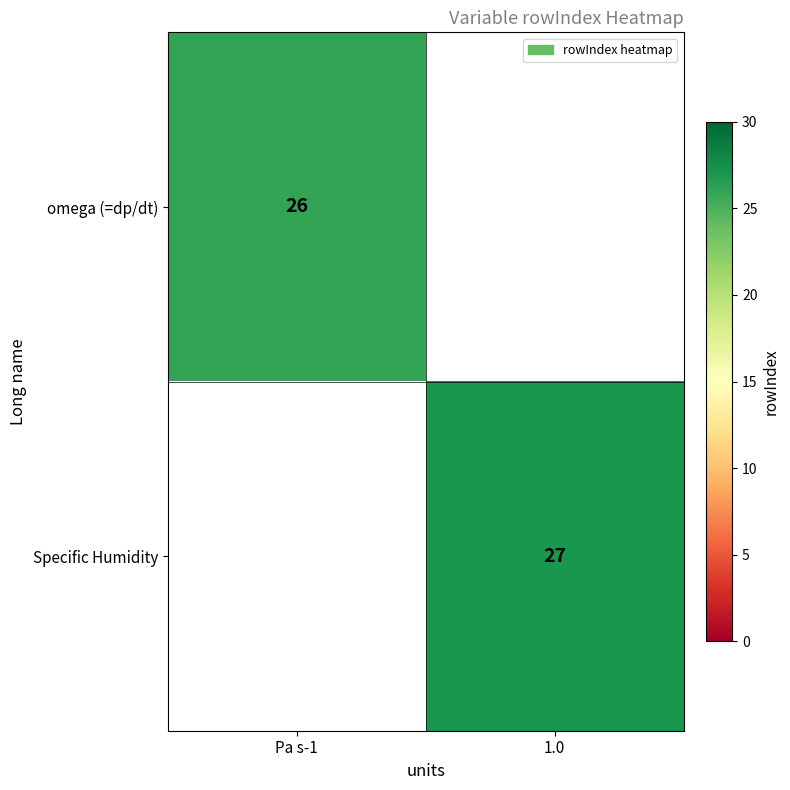

Is the value of omega (=dp/dt) at Pa s-1 greater than the value of Specific Humidity at 1.0?

No